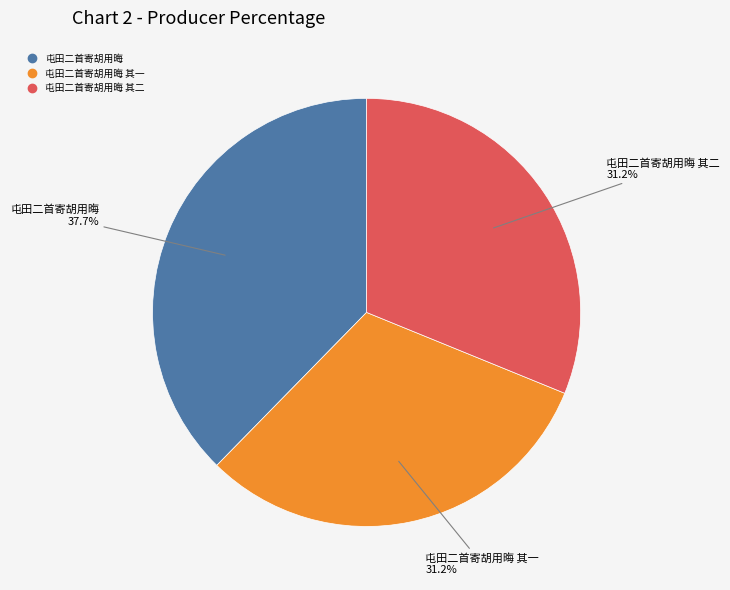

Is there a majority slice in this chart?

No